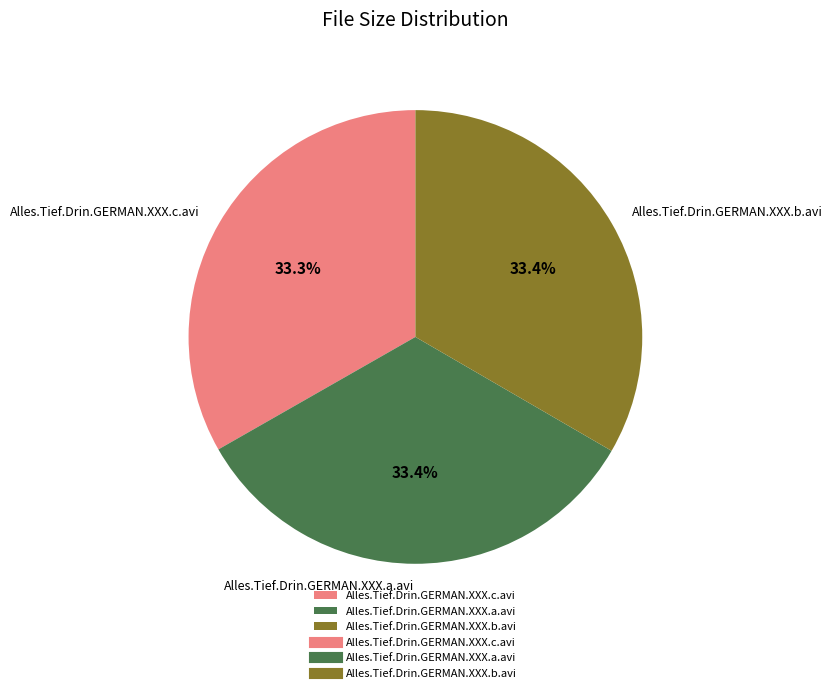

To the nearest percent, what is the combined percentage of Alles.Tief.Drin.GERMAN.XXX.a.avi and Alles.Tief.Drin.GERMAN.XXX.b.avi?

67%